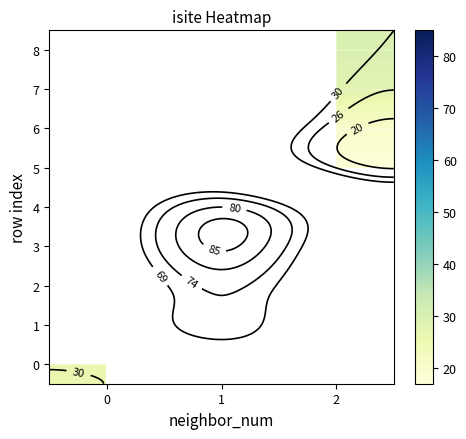

How many data points does each series have?

3